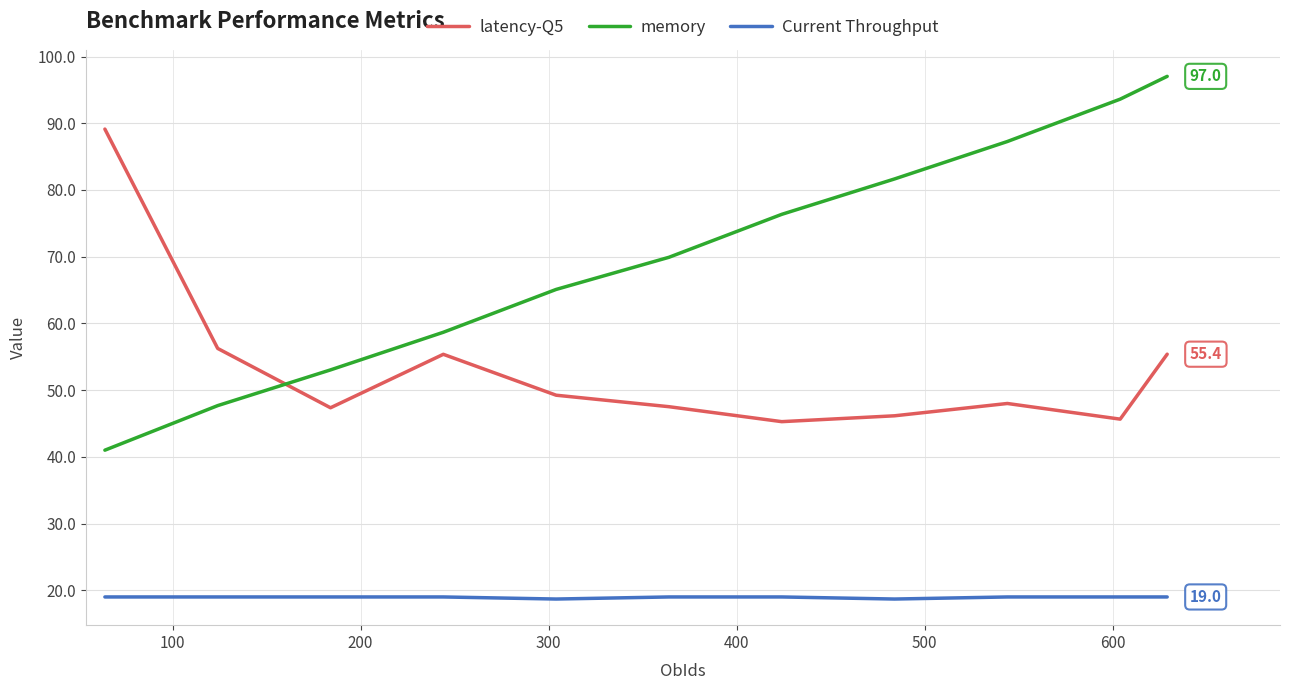

True or false: memory and latency-Q5 intersect in this chart.

True